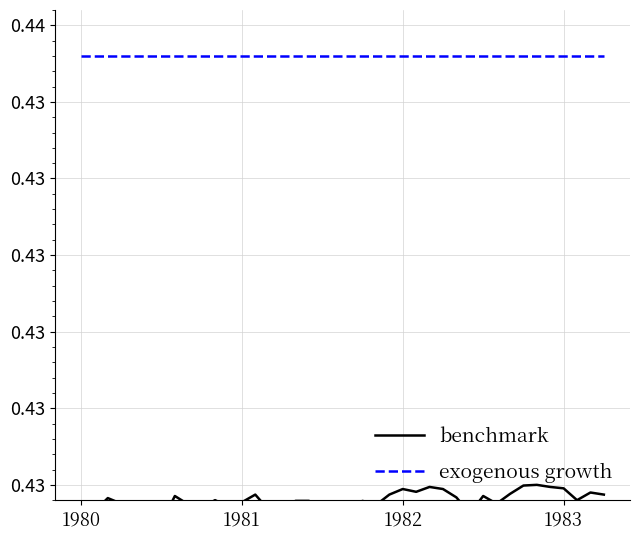

True or false: benchmark and exogenous growth cross at least once.

False